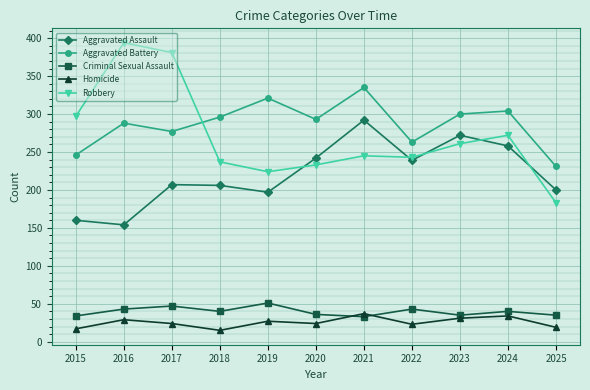

The value of Aggravated Battery at 2016 is 481. True or false?

False